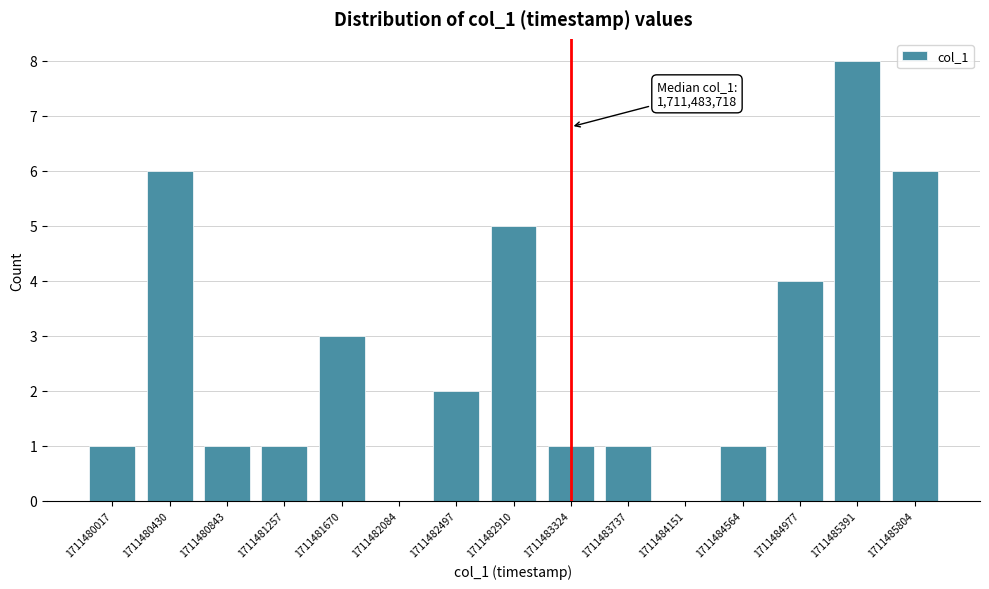

Reading right to left, what are all the values shown in this chart?

1711485804=6	1711485391=8	1711484977=4	1711484564=1	1711484151=0	1711483737=1	1711483324=1	1711482910=5	1711482497=2	1711482084=0	1711481670=3	1711481257=1	1711480843=1	1711480430=6	1711480017=1